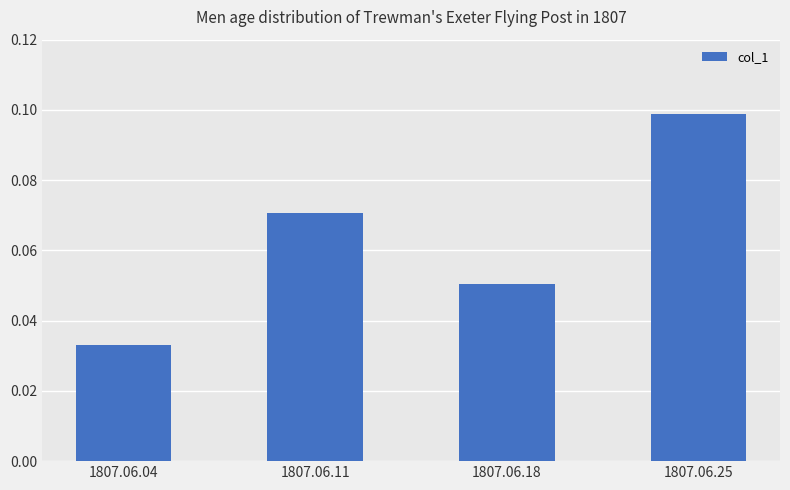

How many bars are there in total?

4